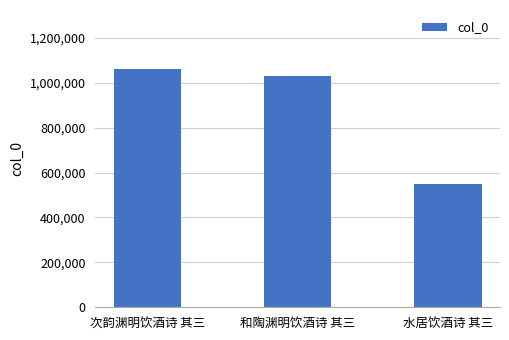

How many values are below 1031642?

1